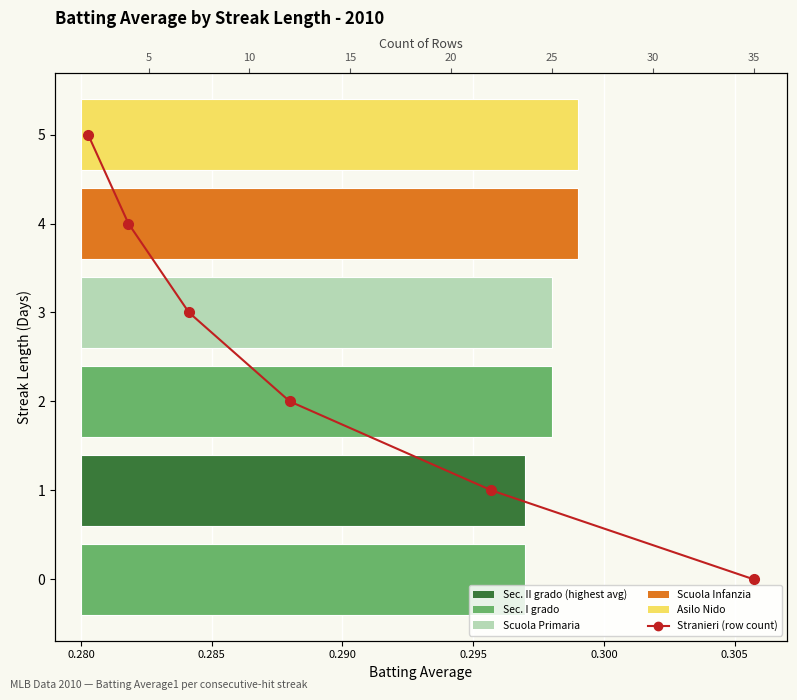

What is the value of the Stranieri (count) bar at the 5th from the left?

4.0